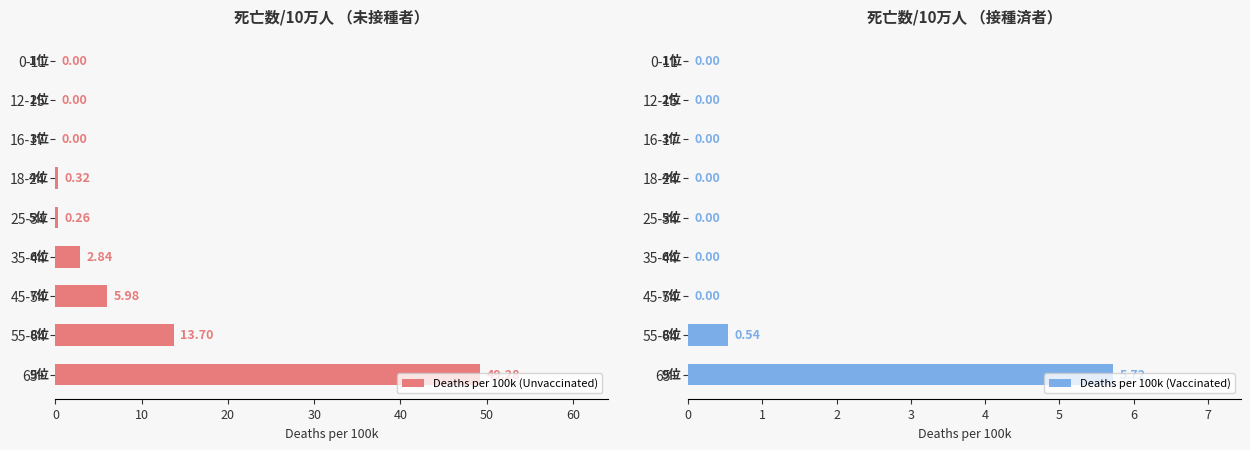

What is the sum of all Deaths per 100k (Unvaccinated) values?

72.4